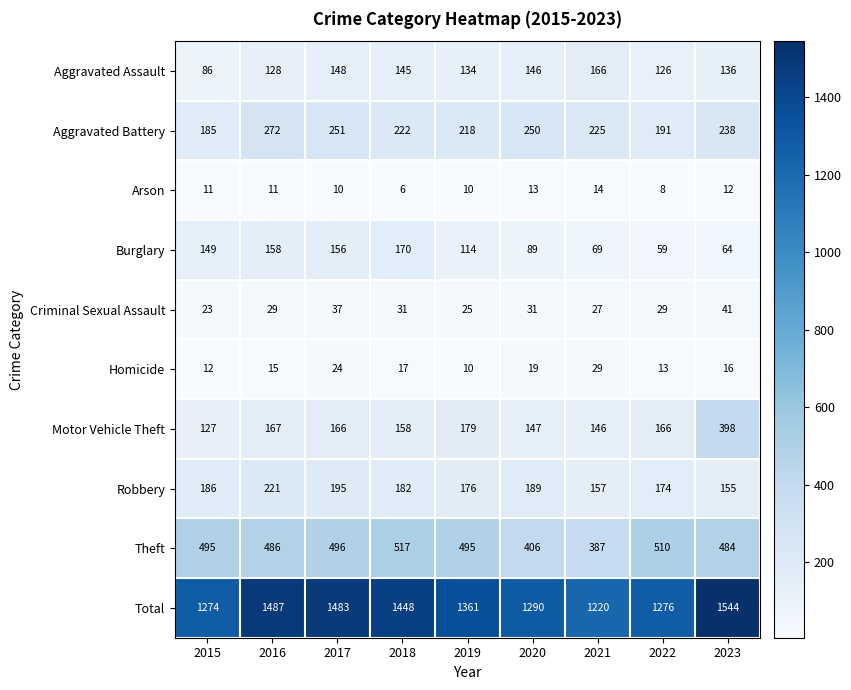

How many series are shown in this chart?

10